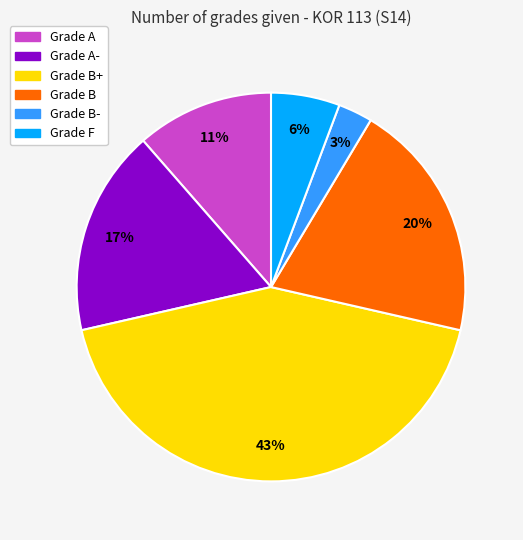

To the nearest percent, what is the difference between the largest and smallest slice percentages?

40%